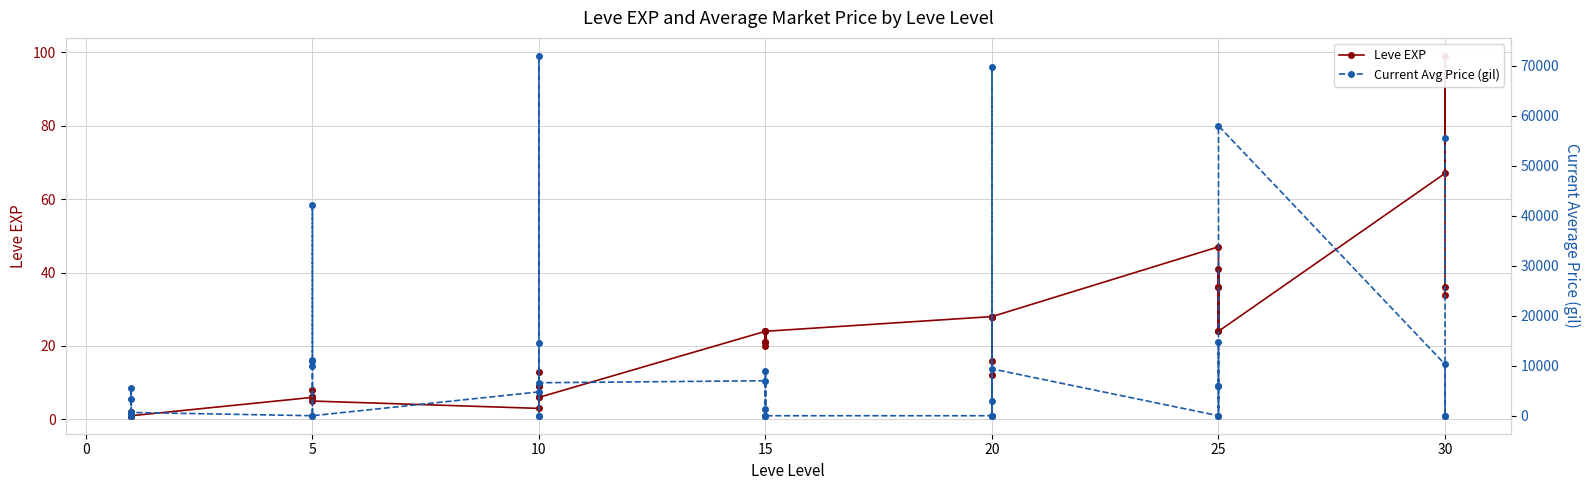

At which label is Current Avg Price (gil) closest to 35999?

5